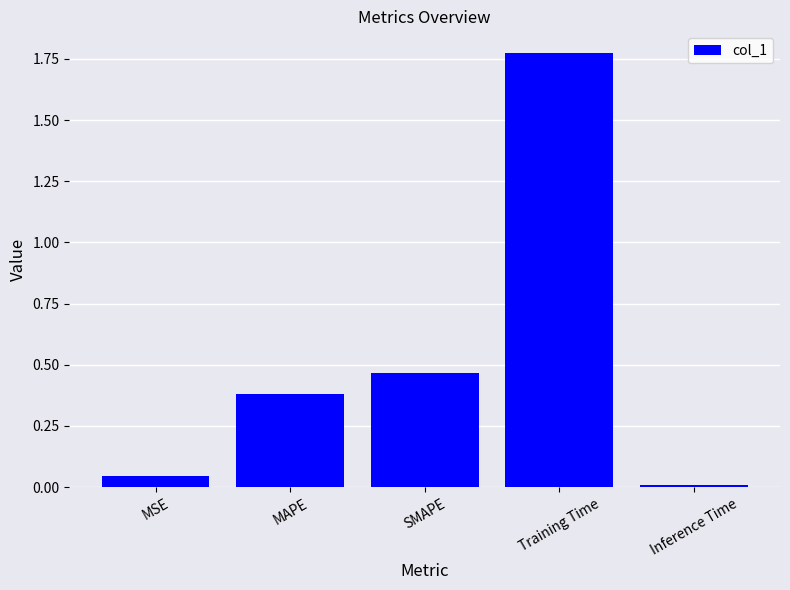

What is the label of the 5th bar from the left?

Inference Time